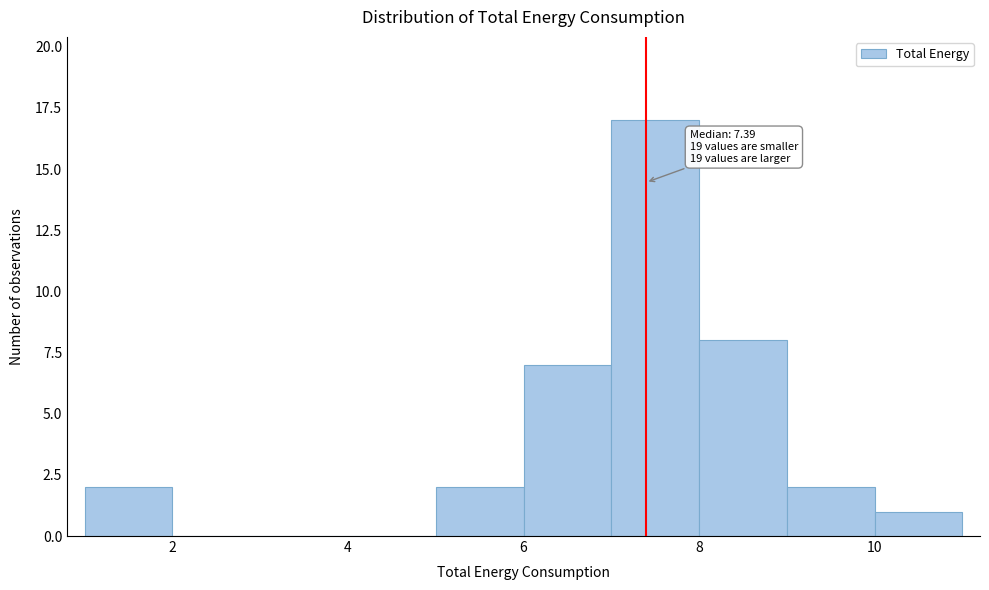

Which range on the x-axis has the tallest bar?

7 to 8